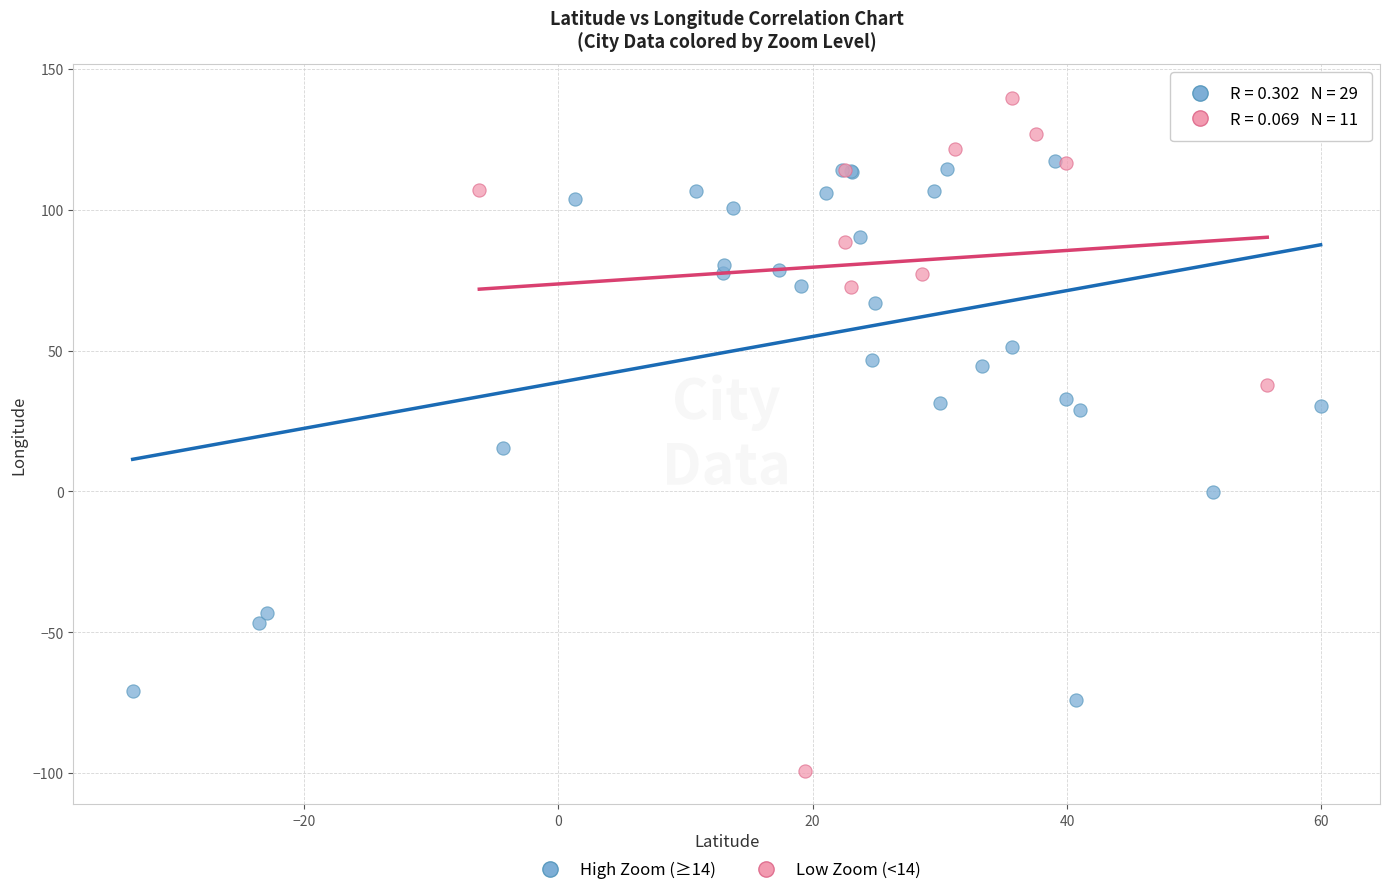

Which series contains the highest Y value?

Low Zoom (<14)